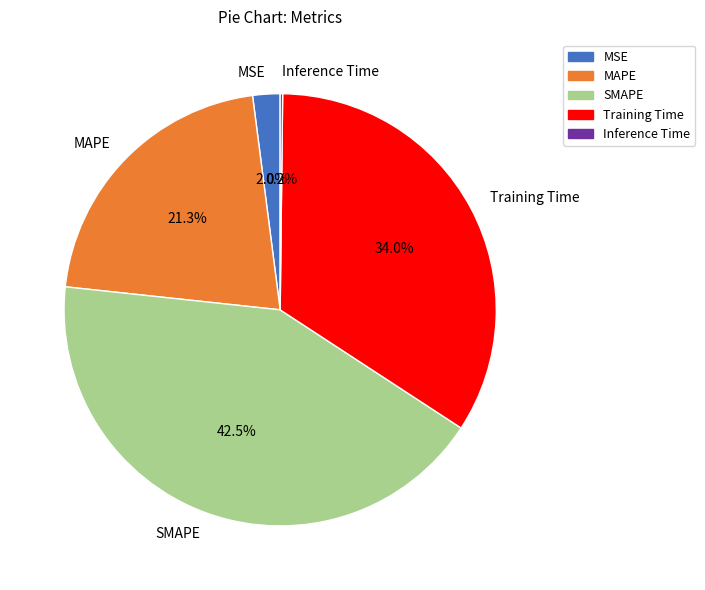

Which category has the biggest portion of the pie?

SMAPE